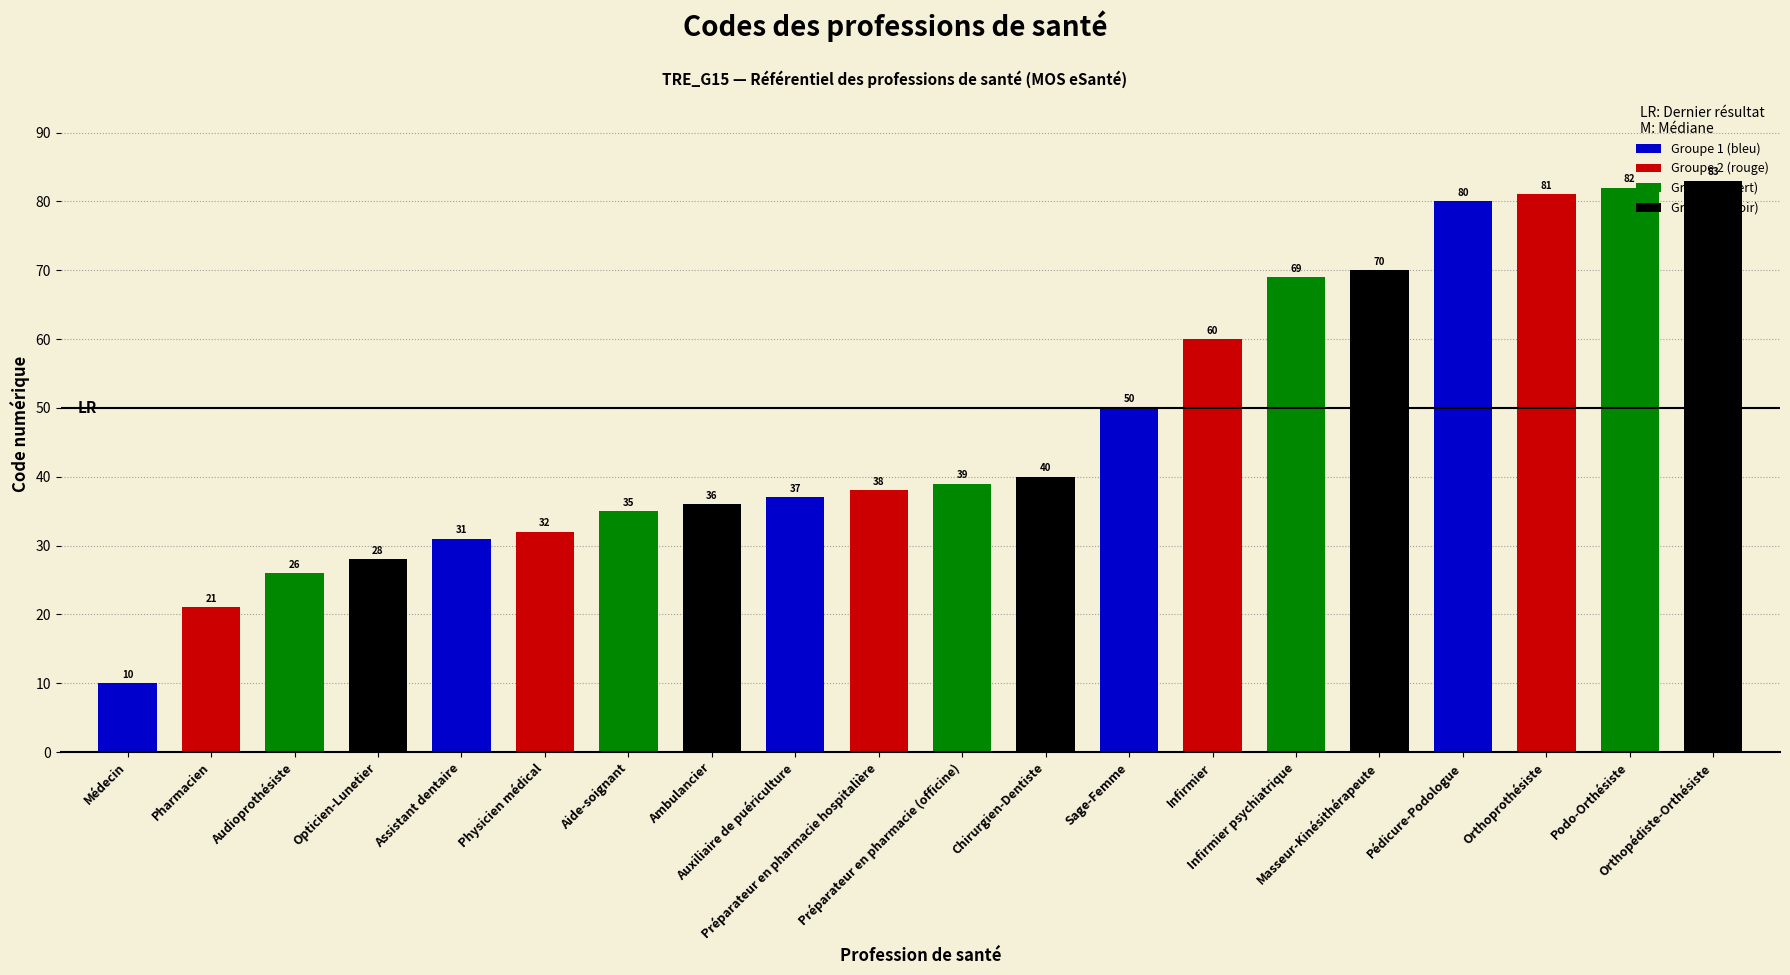

Rank the categories by value from highest to lowest.

Orthopédiste-Orthésiste, Podo-Orthésiste, Orthoprothésiste, Pédicure-Podologue, Masseur-Kinésithérapeute, Infirmier psychiatrique, Infirmier, Sage-Femme, Chirurgien-Dentiste, Préparateur en pharmacie (officine), Préparateur en pharmacie hospitalière, Auxiliaire de puériculture, Ambulancier, Aide-soignant, Physicien médical, Assistant dentaire, Opticien-Lunetier, Audioprothésiste, Pharmacien, Médecin